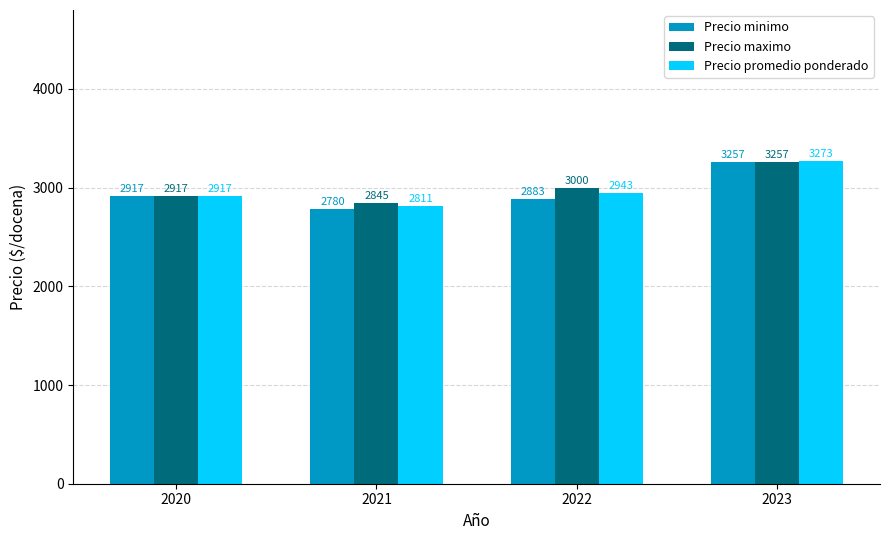

How many groups of bars are there?

4